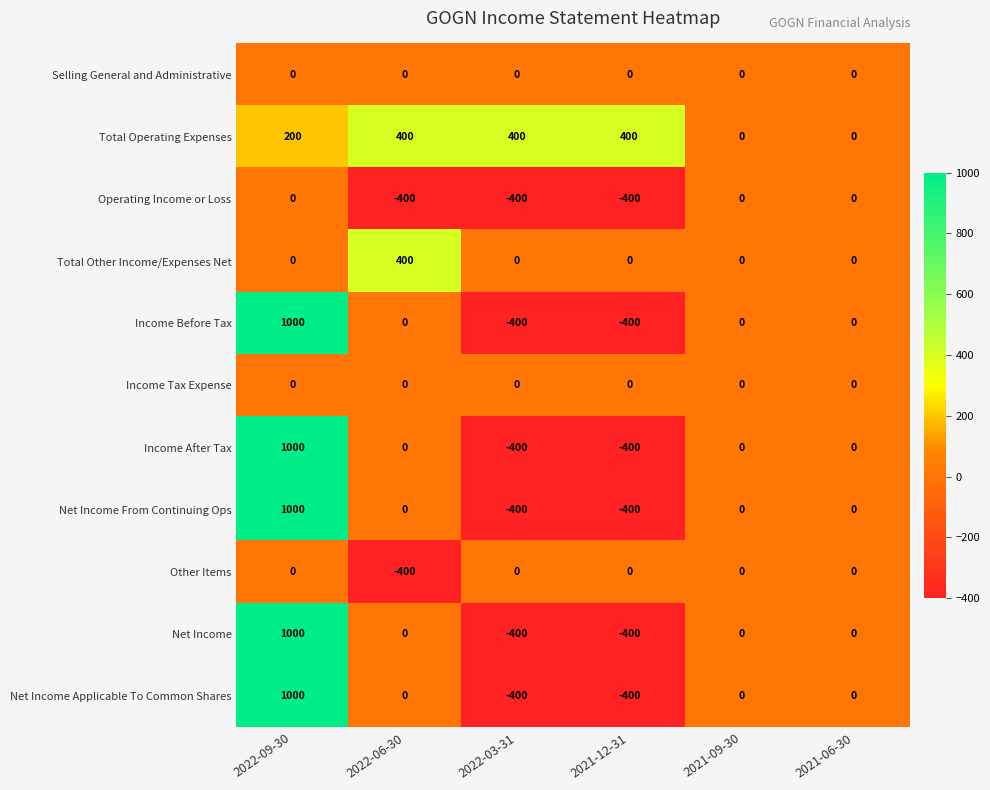

The Net Income Applicable To Common Shares series shows -91 at 2022-03-31. True or false?

False